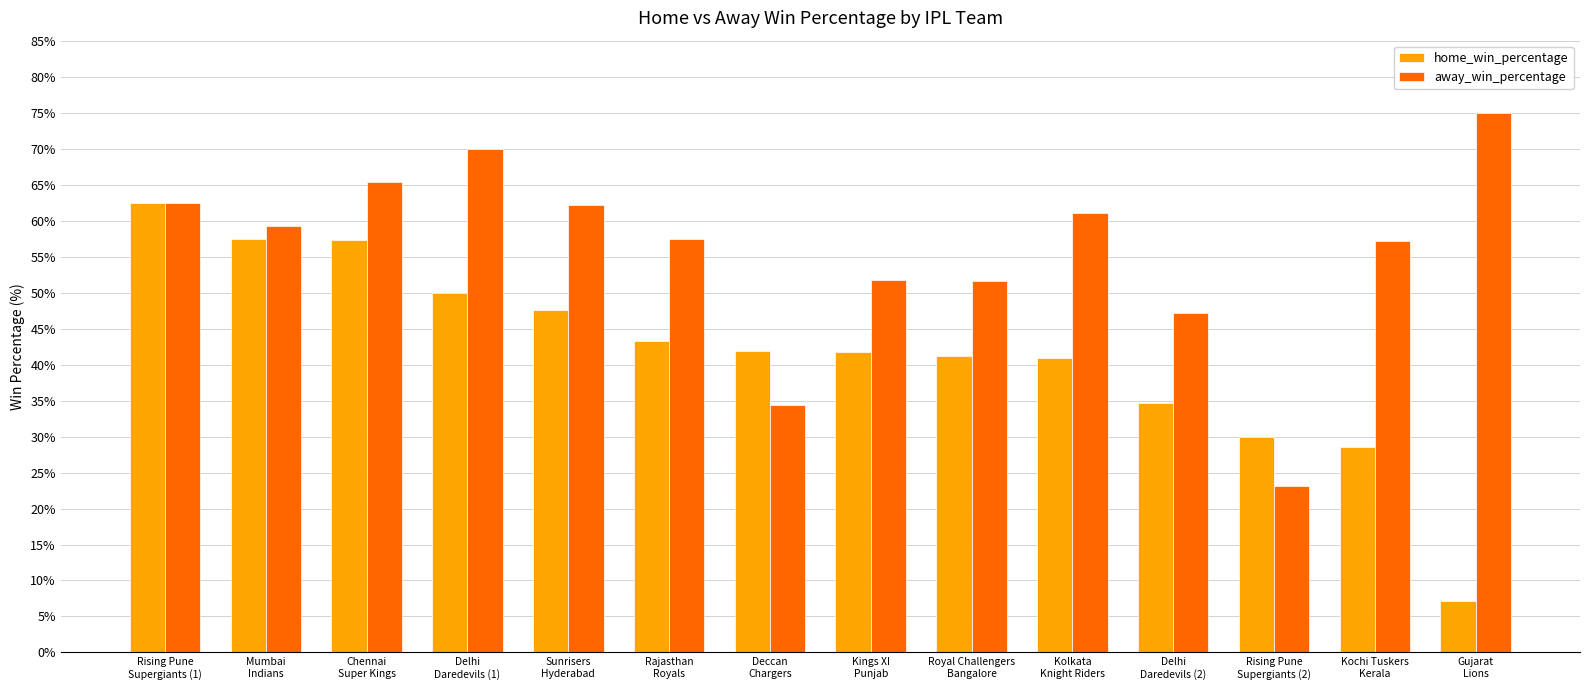

What is the maximum value shown in the chart?

75.0